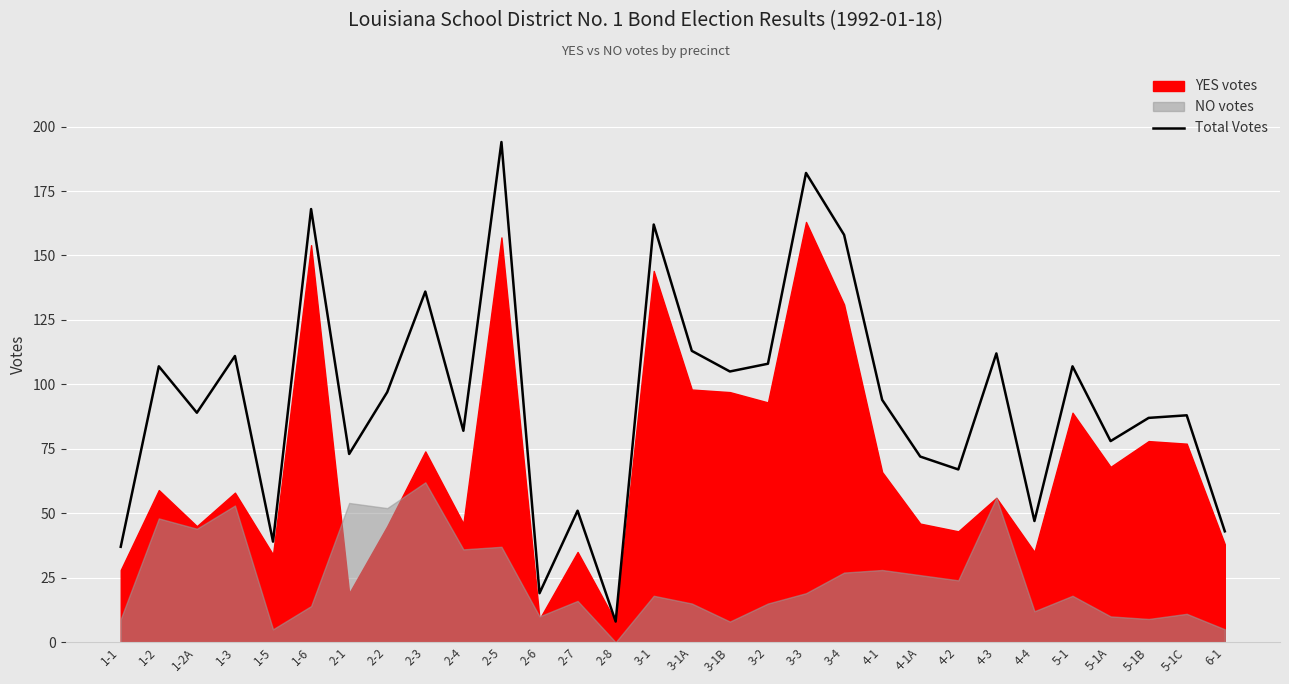

At which category does the data reach its first local valley?

1-2A